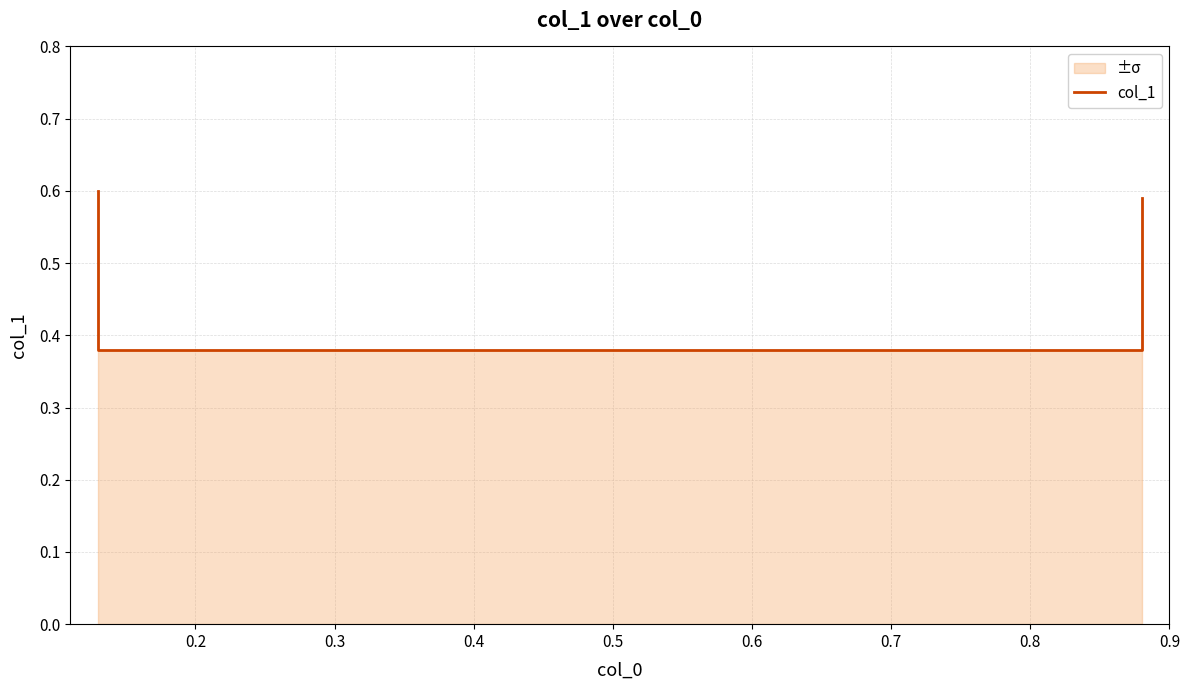

True or false: the data shows 0.4 at 0.2.

True